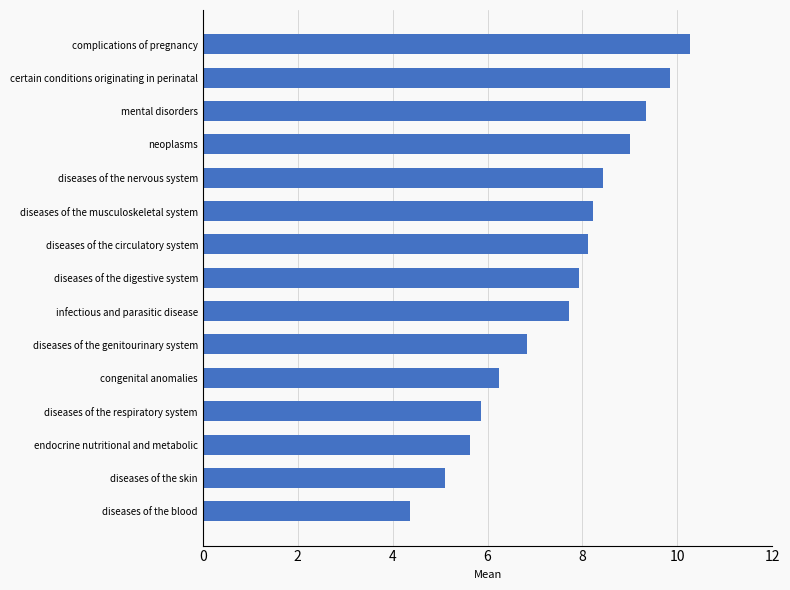

How many bars are there in total?

15